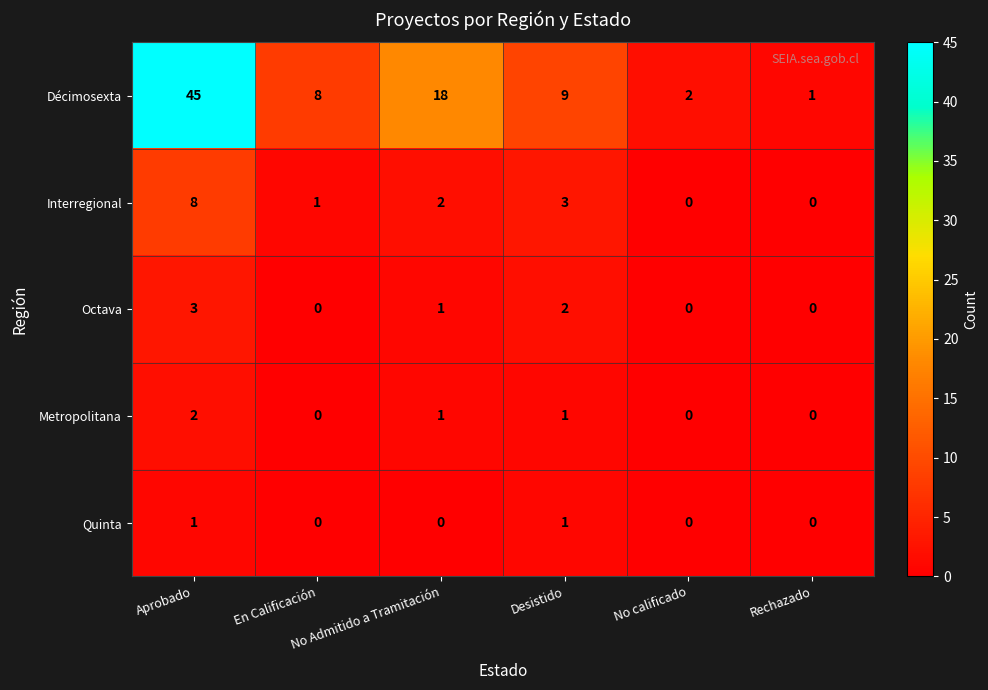

What is the difference between the maximum and minimum values in the Décimosexta series?

44